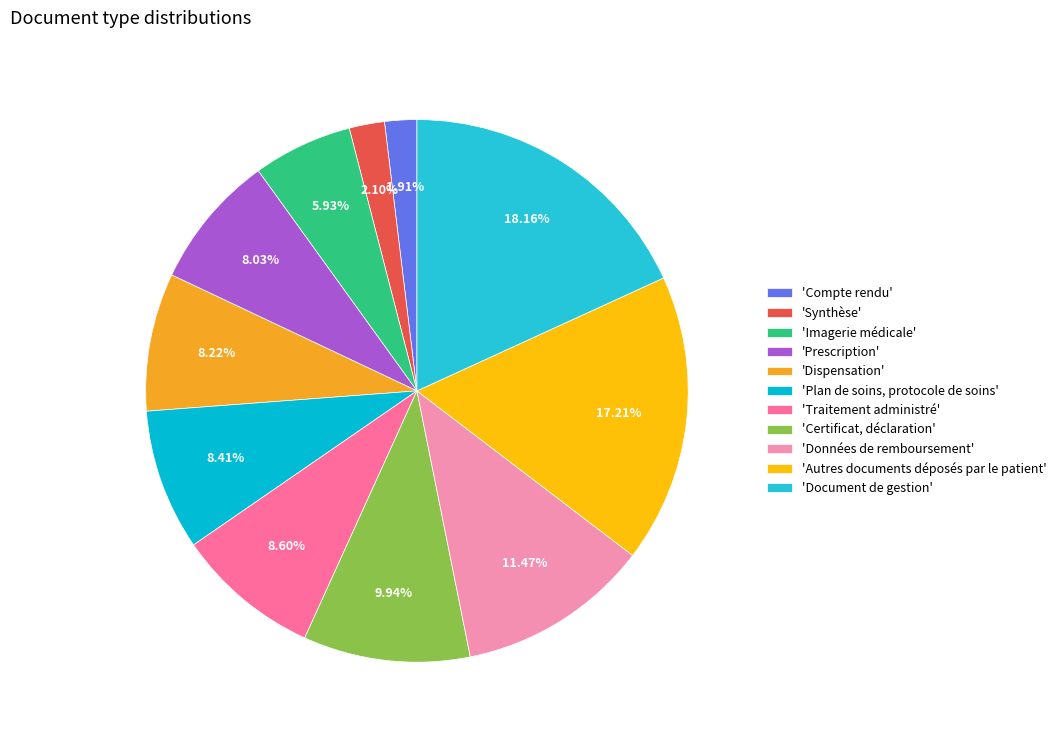

Count the number of slices in the pie.

11